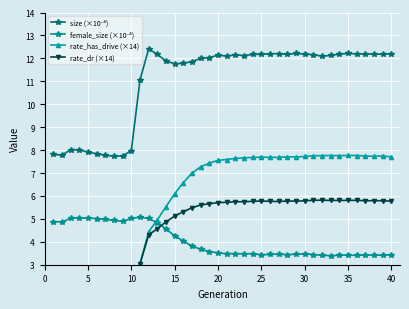

Rank the series by their maximum value, from highest to lowest.

size (×10⁻⁴), rate_has_drive (×14), rate_dr (×14), female_size (×10⁻⁴)